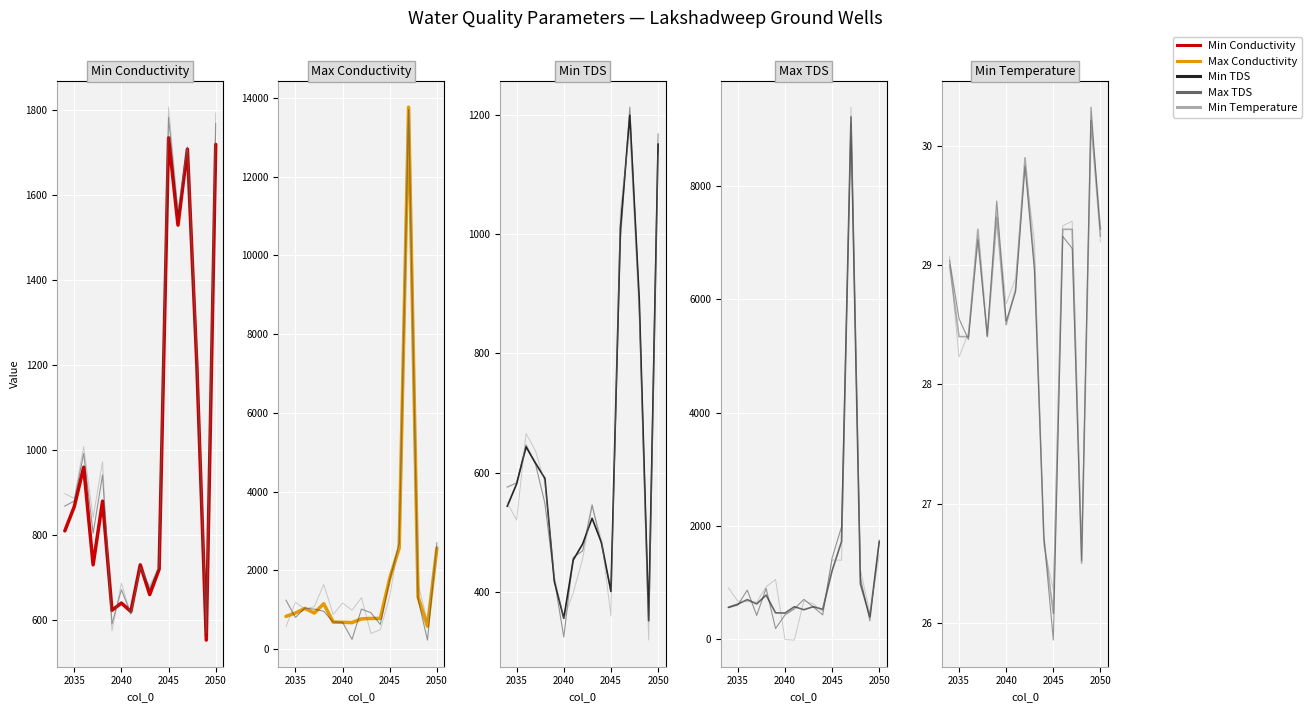

Read the Max Conductivity value at 6.

684.0